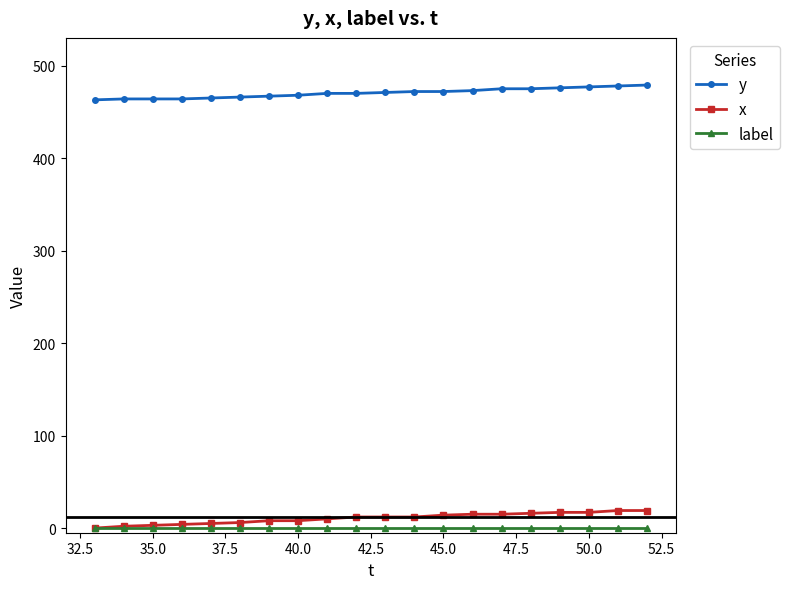

Which series has the largest total across all categories?

y